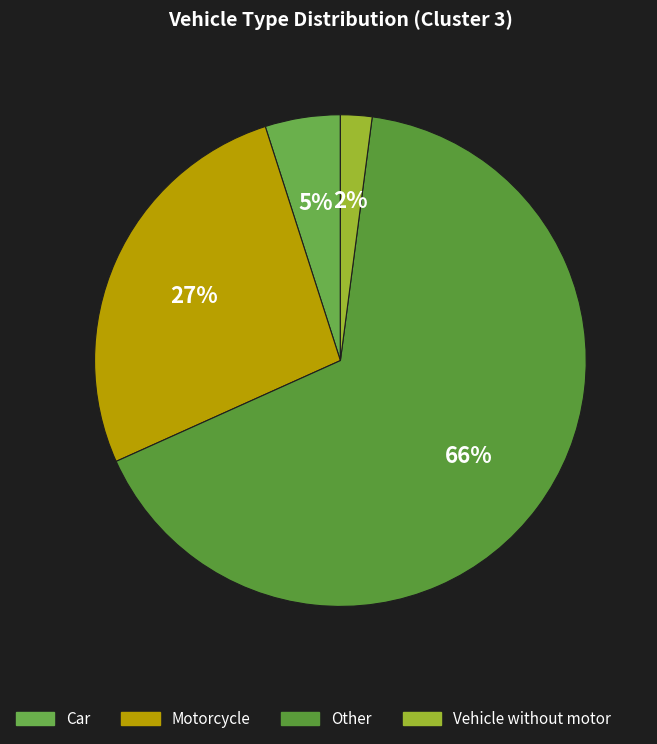

Is Other the majority of the pie?

Yes